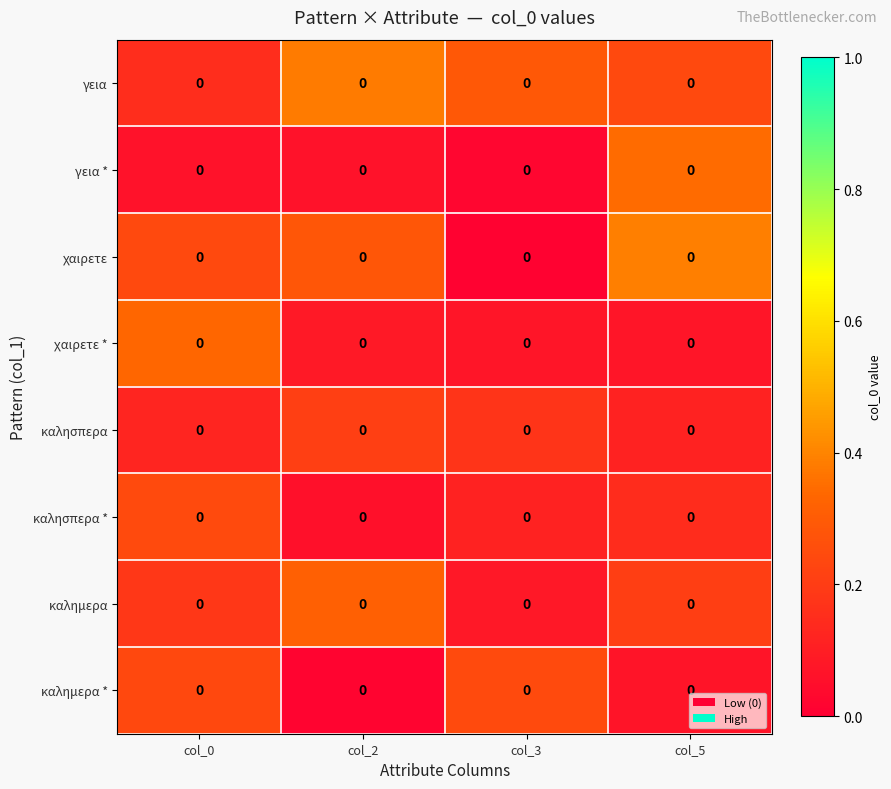

At which category does the chart reach its peak across all series?

col_5